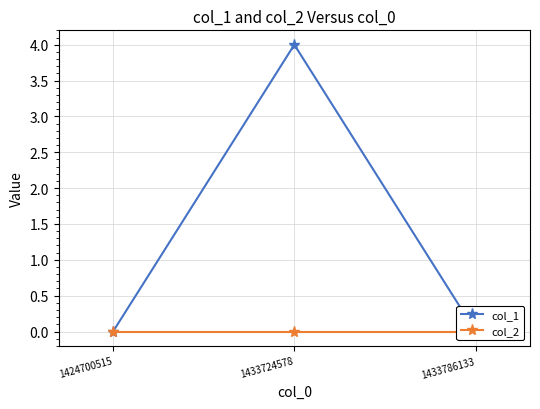

What is the difference between the maximum and minimum values in the col_1 series?

4